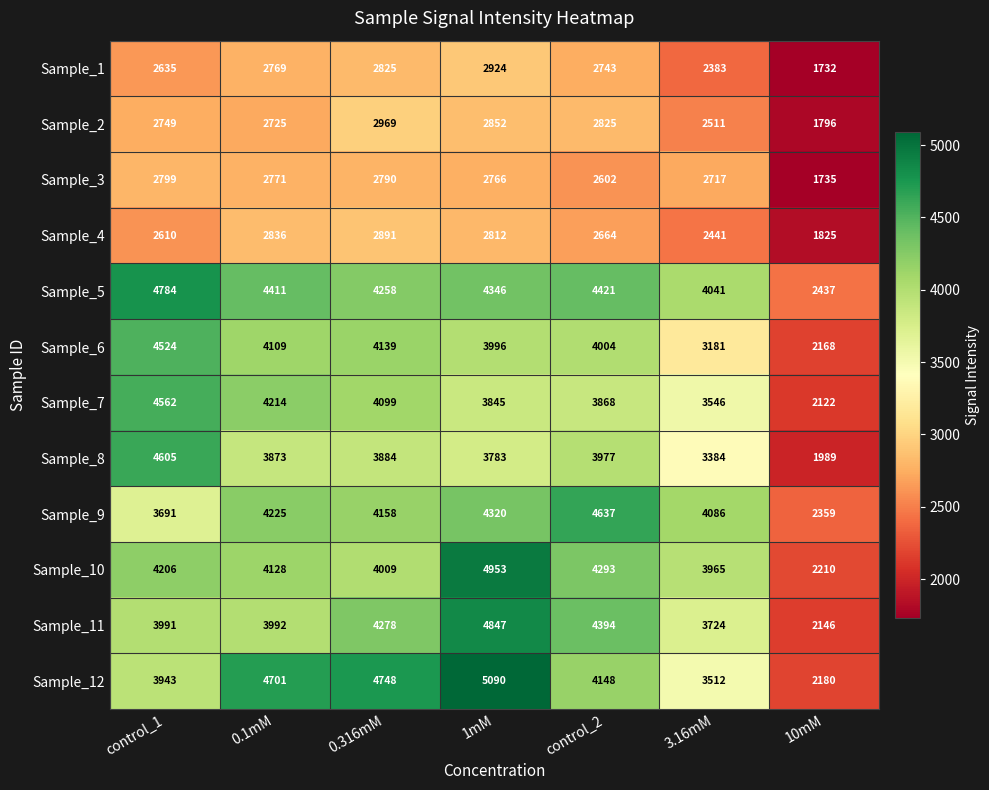

At how many categories does at least one series exceed 4604?

5